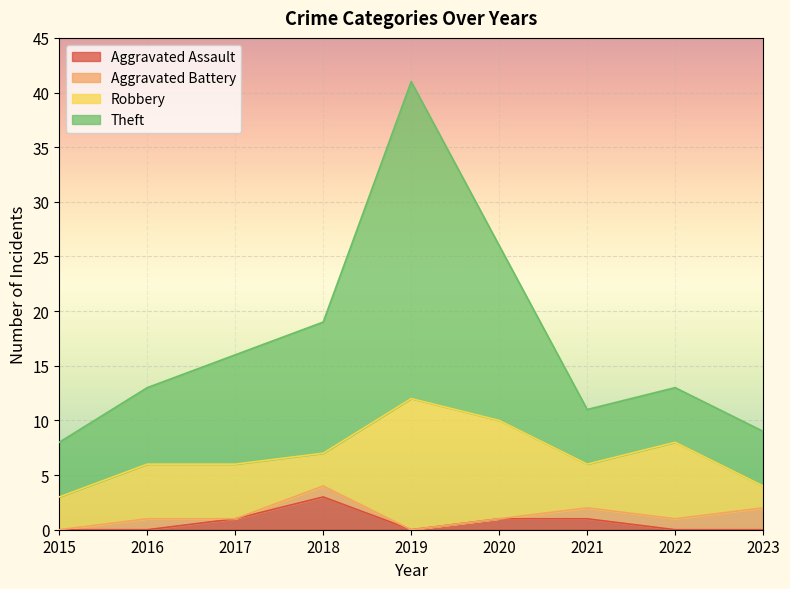

Where is Theft nearest to the value 24?

2020